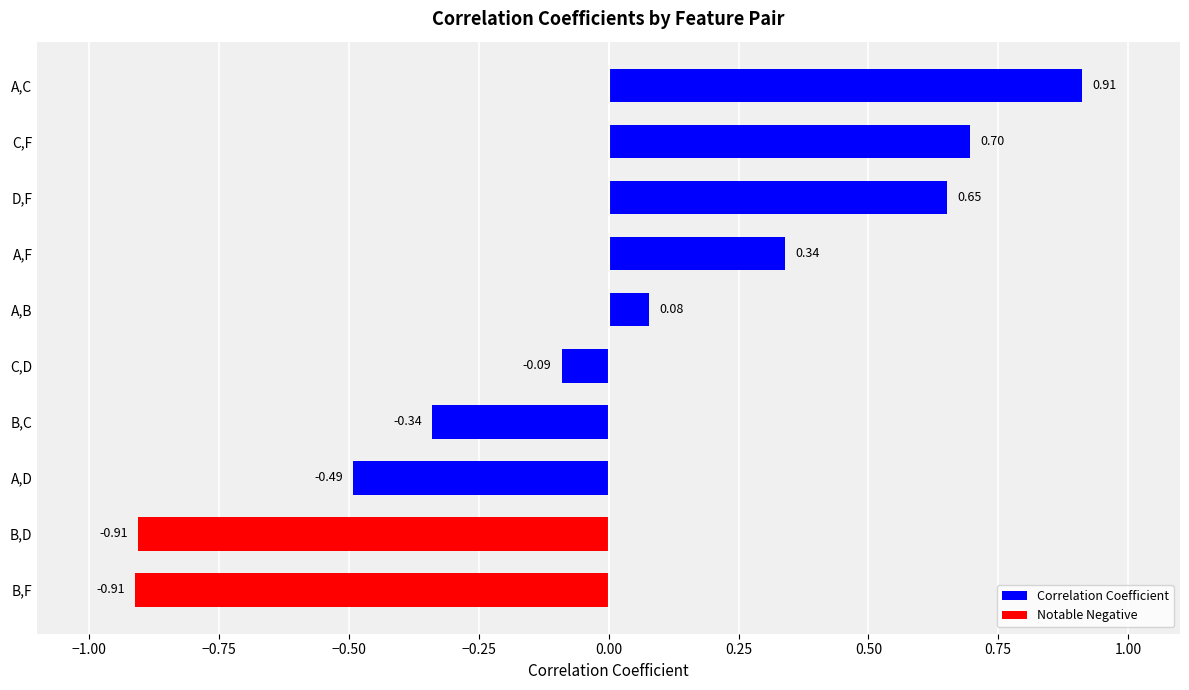

Where is the data nearest to the value 0?

A,B